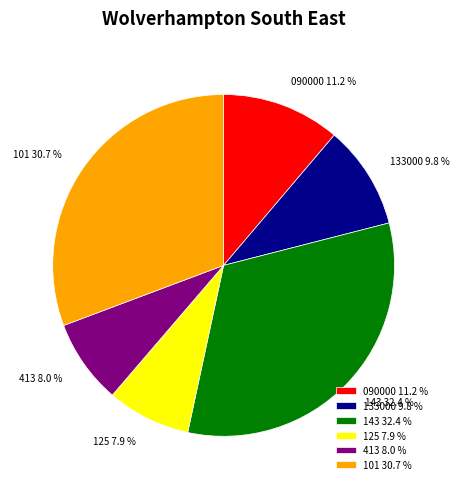

Which category has the biggest portion of the pie?

143